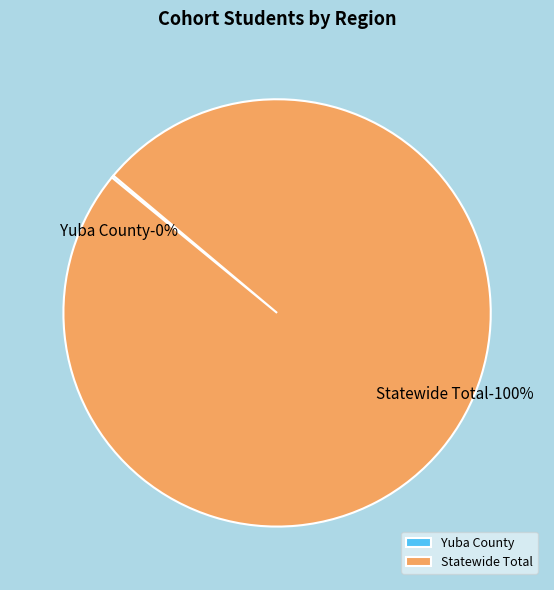

Which slice represents more than half of the pie?

Statewide Total